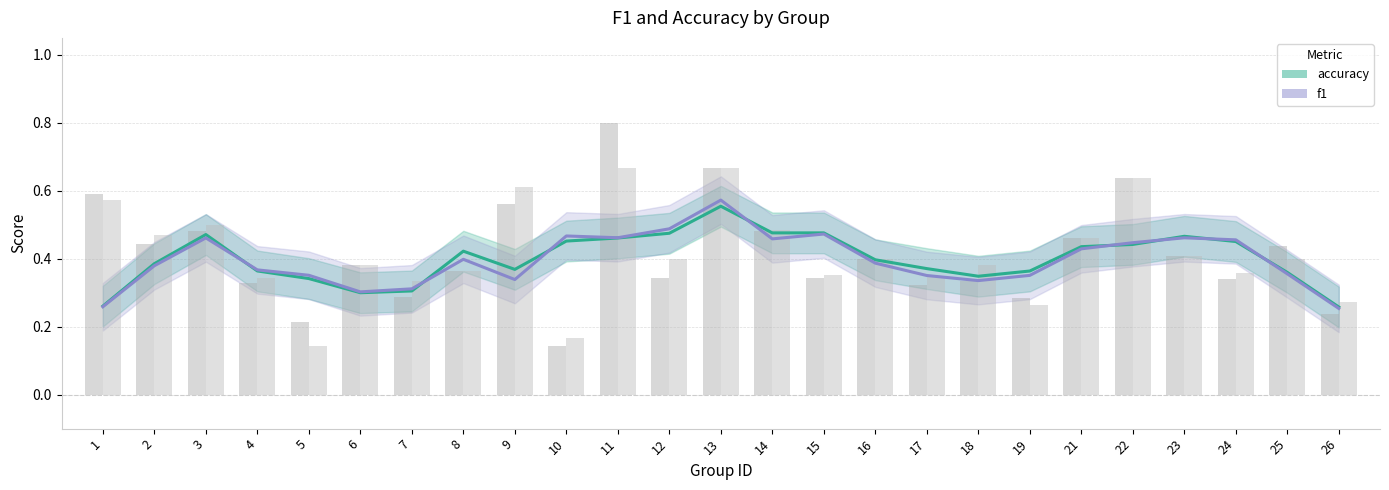

Is the value of accuracy at 9 greater than the value of f1 at 7?

Yes